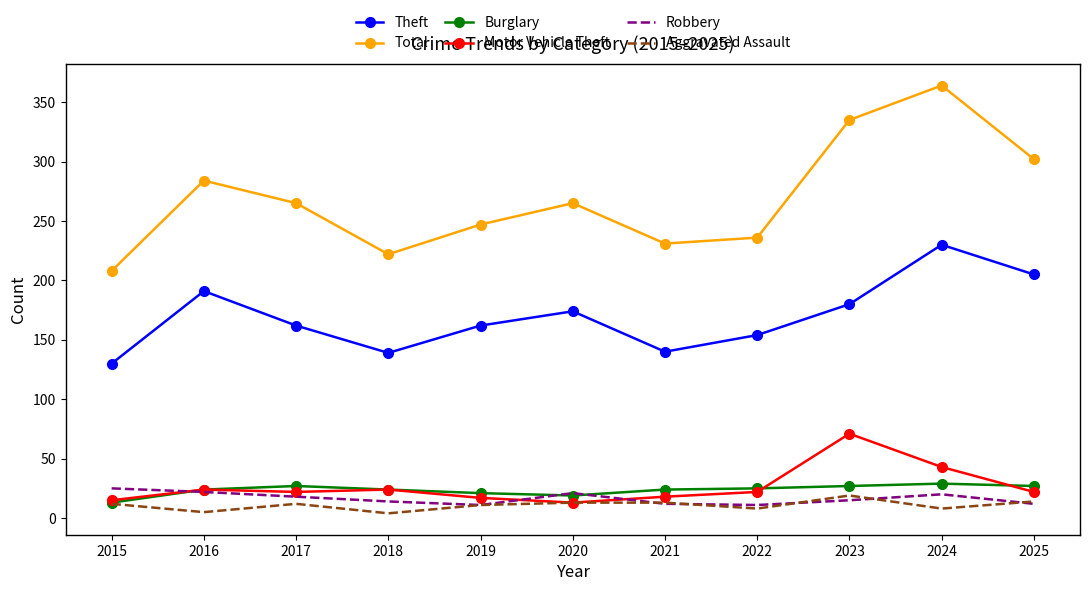

How many values in the Total series are below 265?

5